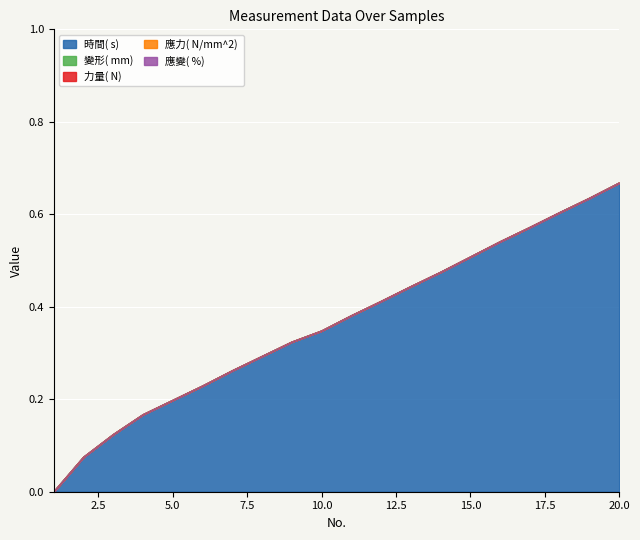

True or false: 力量( N)  and 應變( %)  cross at least once.

False